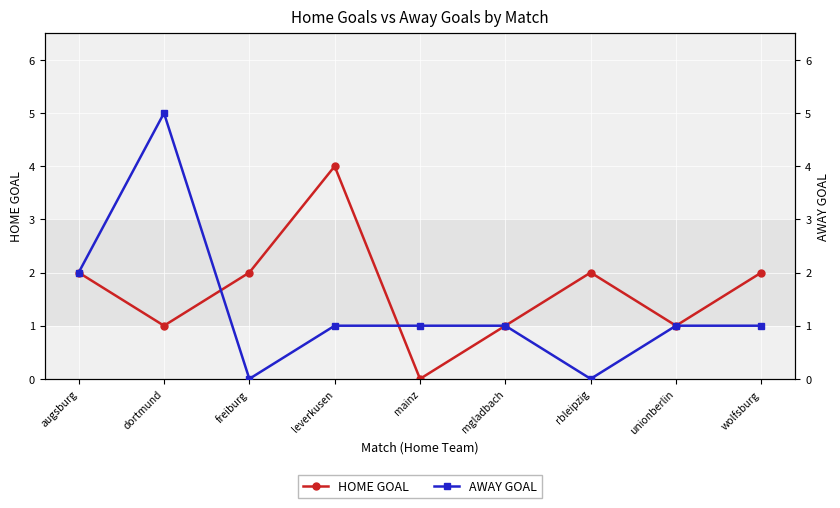

Is the value of AWAY GOAL at leverkusen greater than the value of HOME GOAL at mgladbach?

No